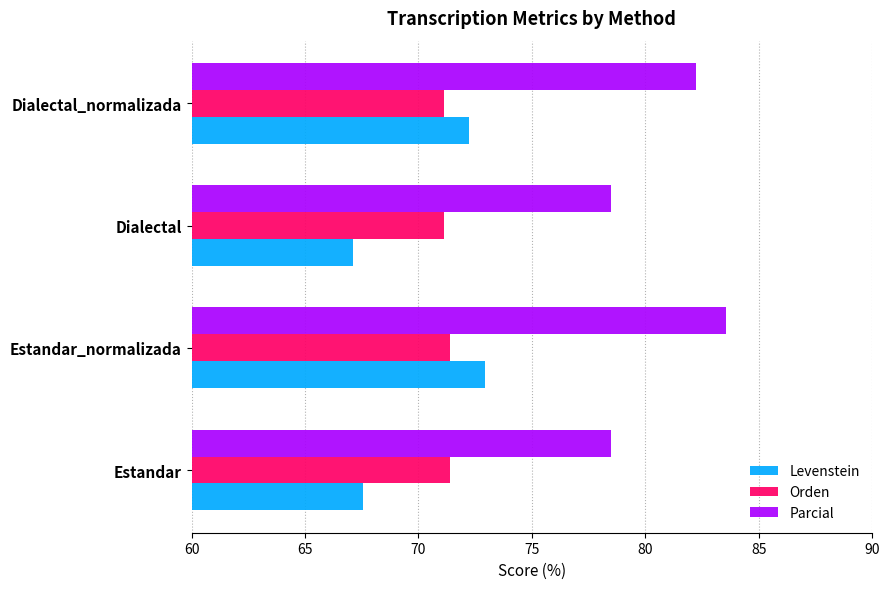

List the series in order of their peak value, lowest first.

Orden, Levenstein, Parcial